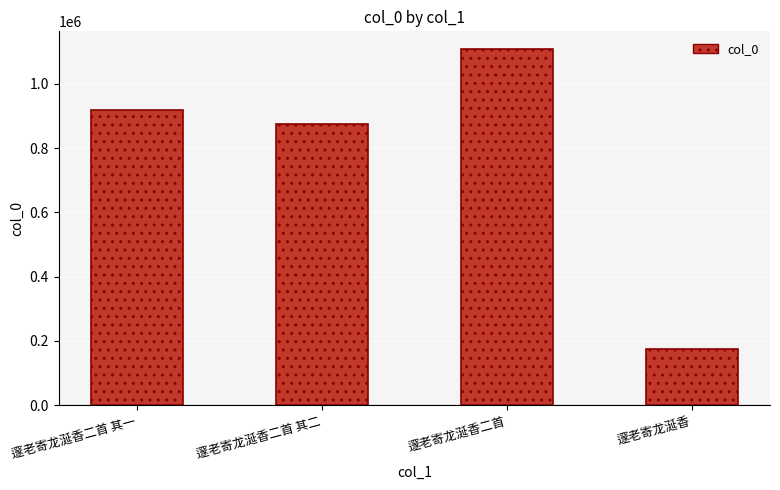

Between 邃老寄龙涎香二首 and 邃老寄龙涎香二首 其二, which is larger?

邃老寄龙涎香二首